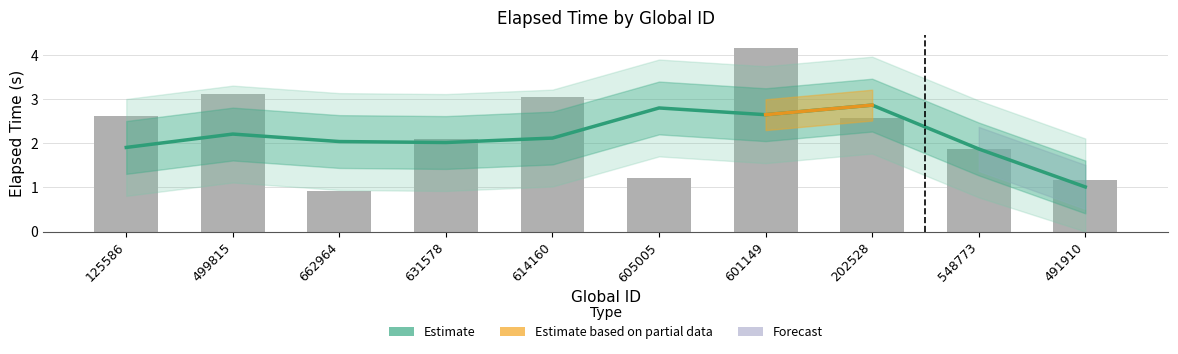

What is the label of the 2nd bar from the left?

499815